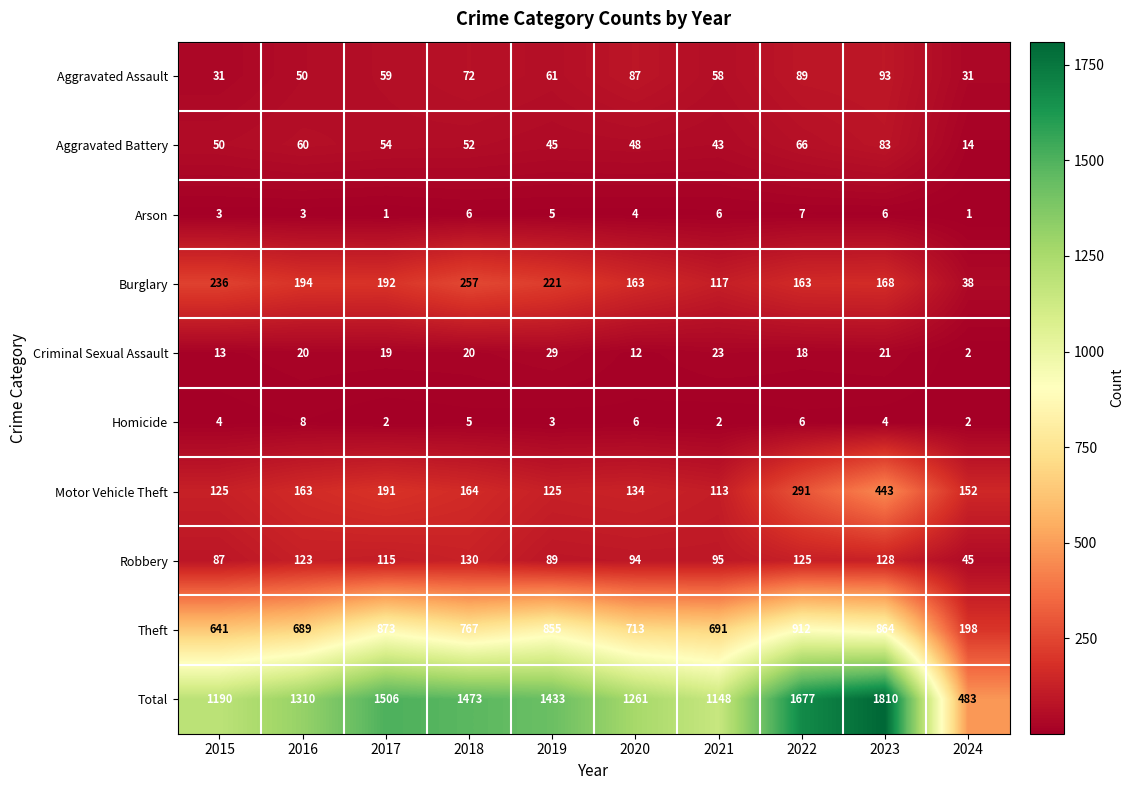

What is the spread (max minus min) of values at 2022?

1671